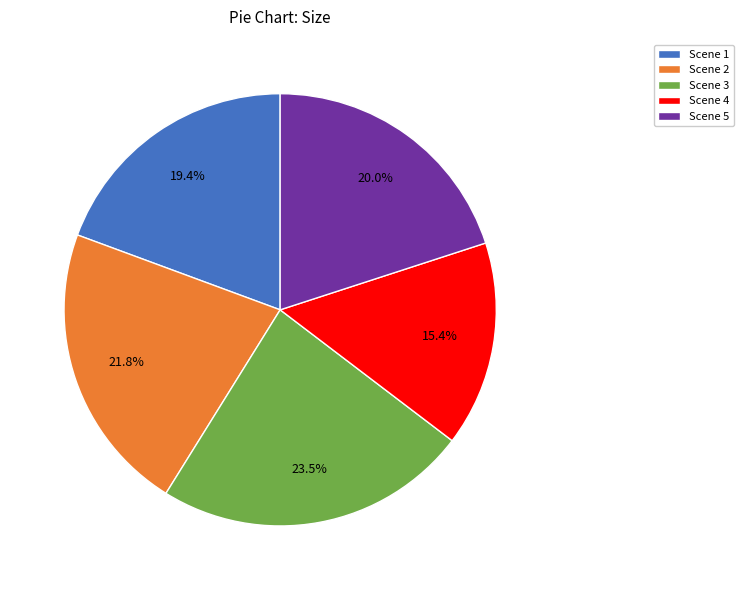

Between Scene 1 and Scene 4, which is larger?

Scene 1